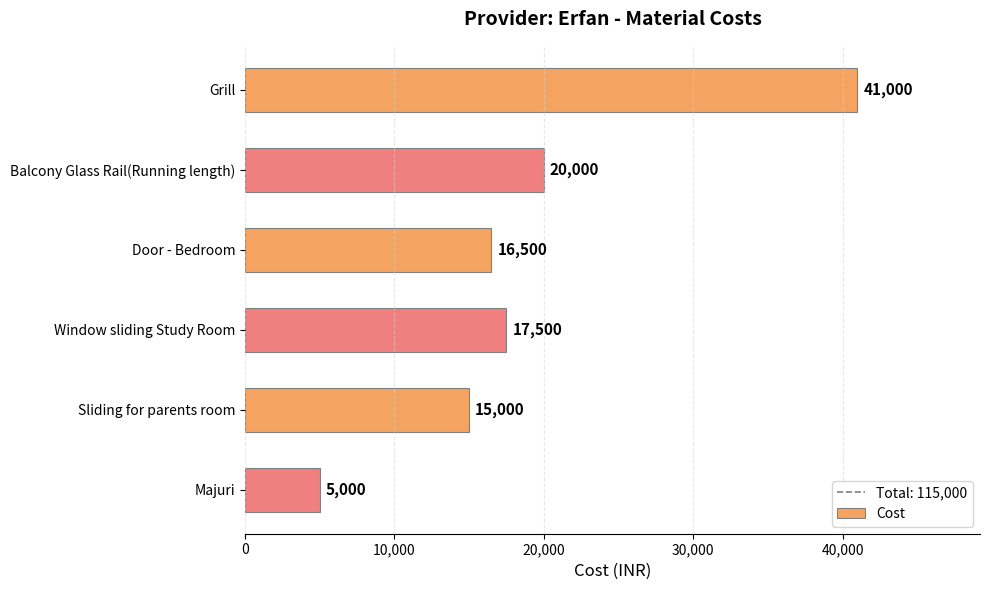

What is the difference between the second highest and second lowest values?

5000